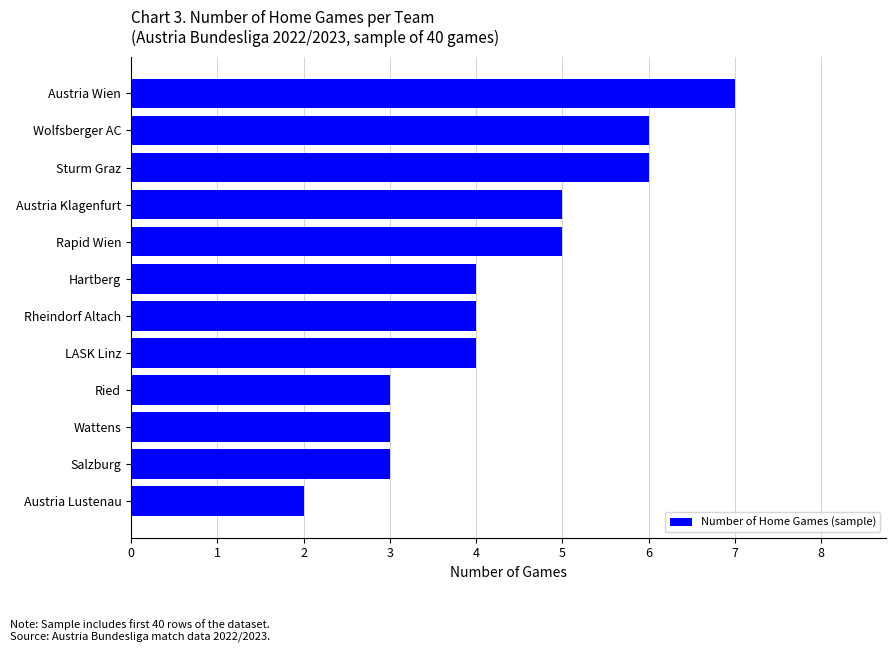

True or false: the data shows 5 at Austria Klagenfurt.

True